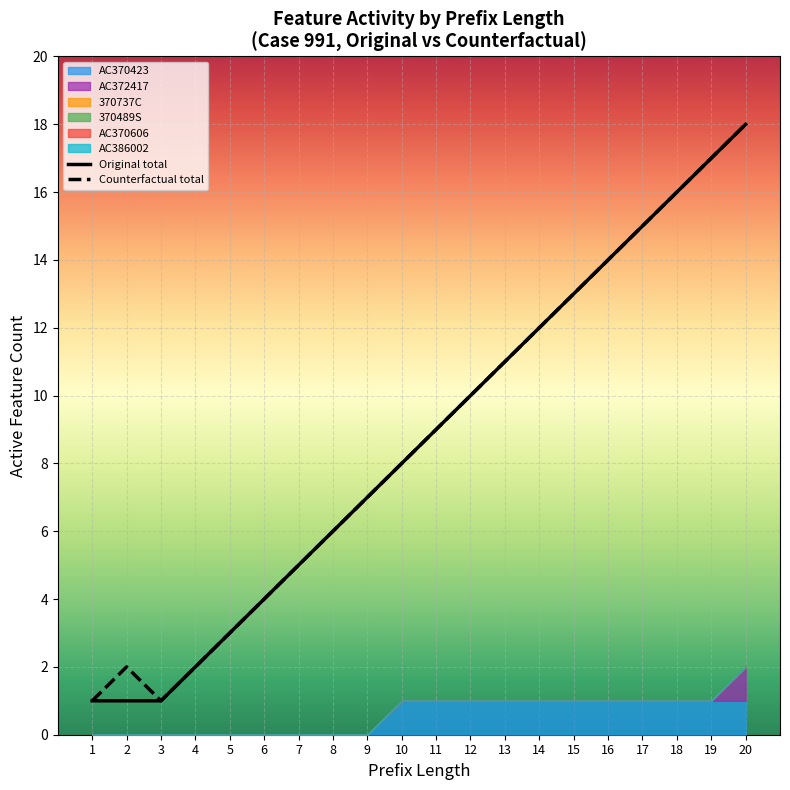

What is the minimum value for Counterfactual total?

1